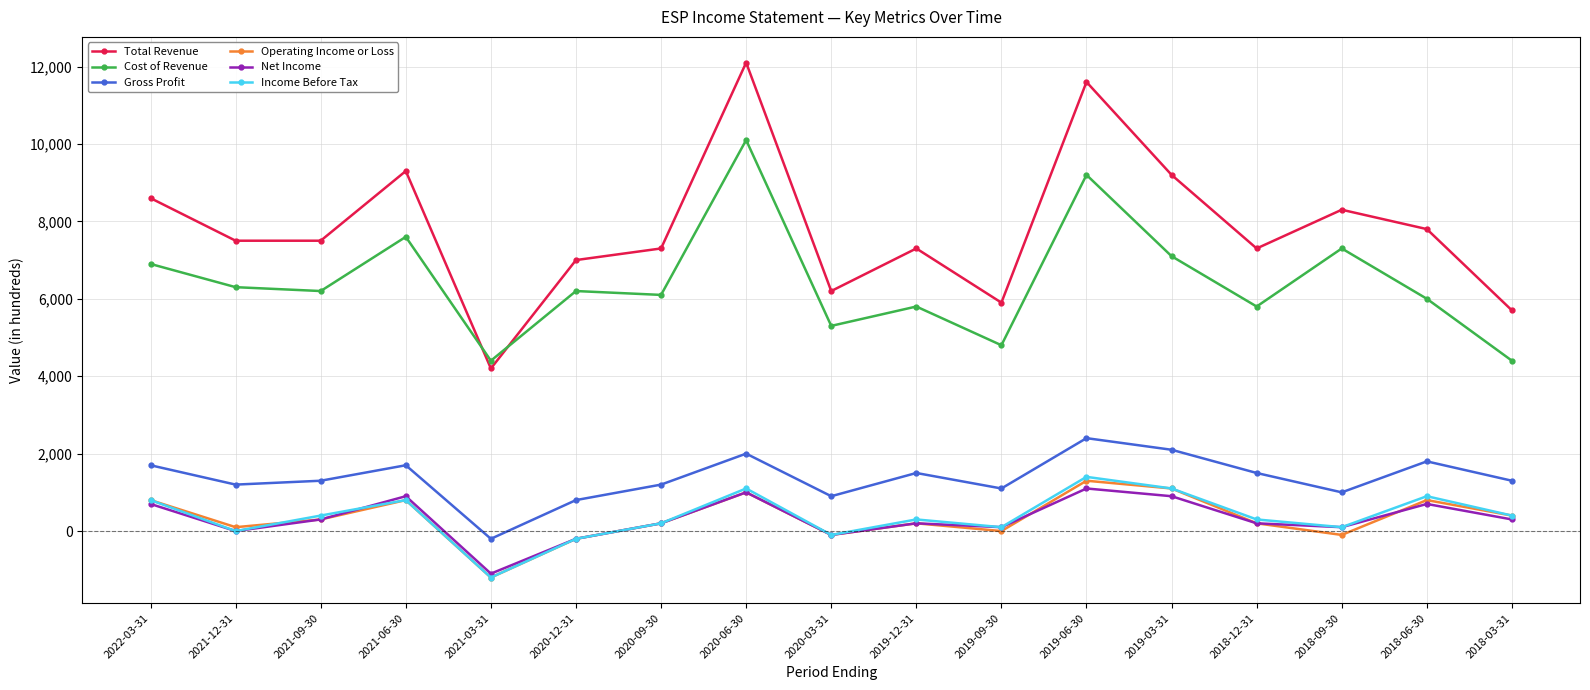

How many series are shown in this chart?

6